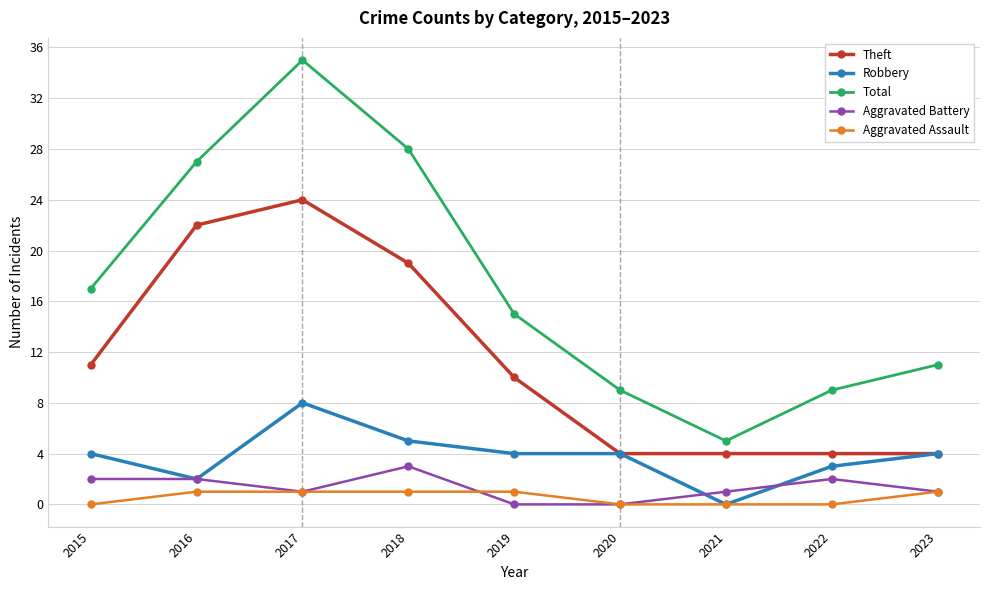

Reading right to left, extract all data points from this chart.

Theft: 4	4	4	4	10	19	24	22	11
Robbery: 4	3	0	4	4	5	8	2	4
Total: 11	9	5	9	15	28	35	27	17
Aggravated Battery: 1	2	1	0	0	3	1	2	2
Aggravated Assault: 1	0	0	0	1	1	1	1	0